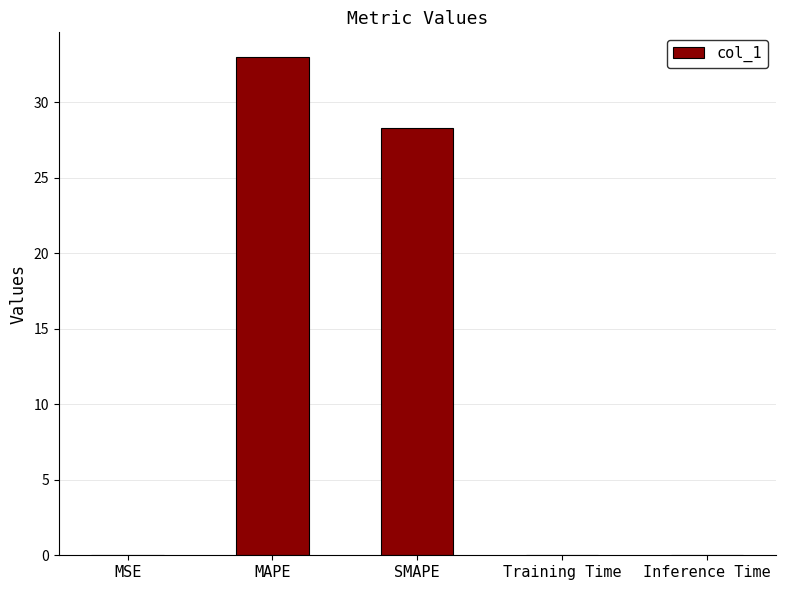

Read the value at MAPE.

33.0